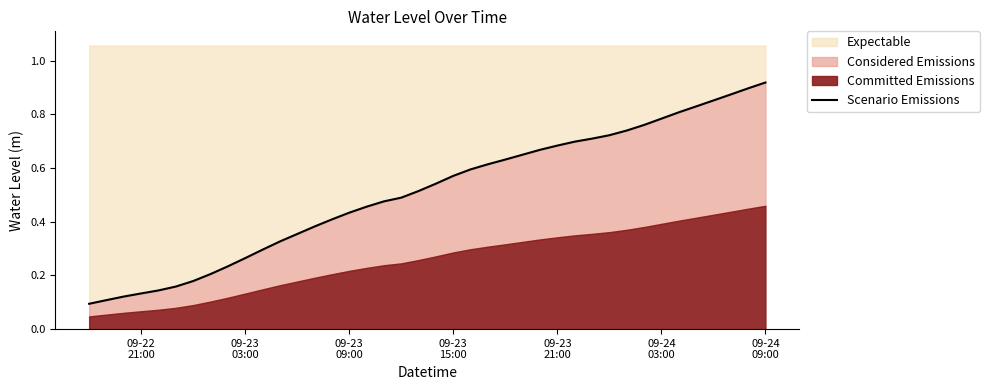

Reading left to right, extract all data points from this chart.

0.1	0.1	0.1	0.1	0.1	0.2	0.2	0.2	0.2	0.3	0.3	0.3	0.4	0.4	0.4	0.4	0.5	0.5	0.5	0.5	0.5	0.6	0.6	0.6	0.6	0.6	0.7	0.7	0.7	0.7	0.7	0.7	0.8	0.8	0.8	0.8	0.9	0.9	0.9	0.9